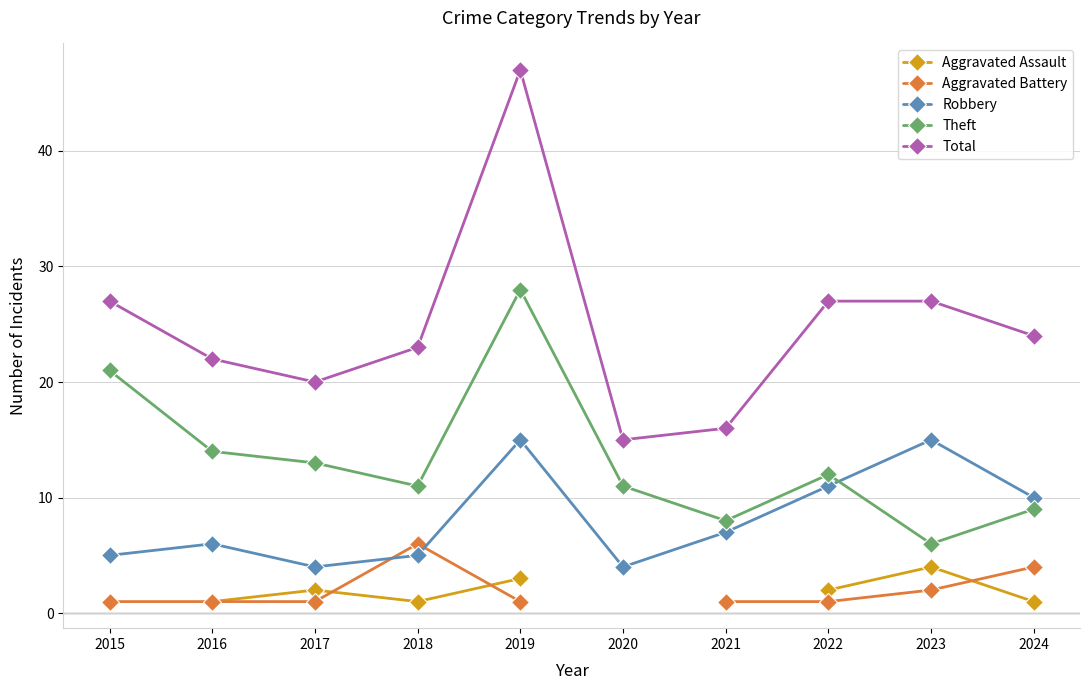

What is the approximate value of Robbery at 2016?

6